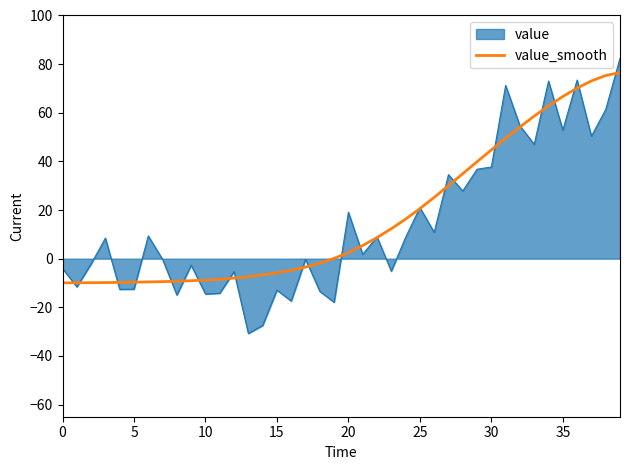

Which series has the widest spread of values?

value